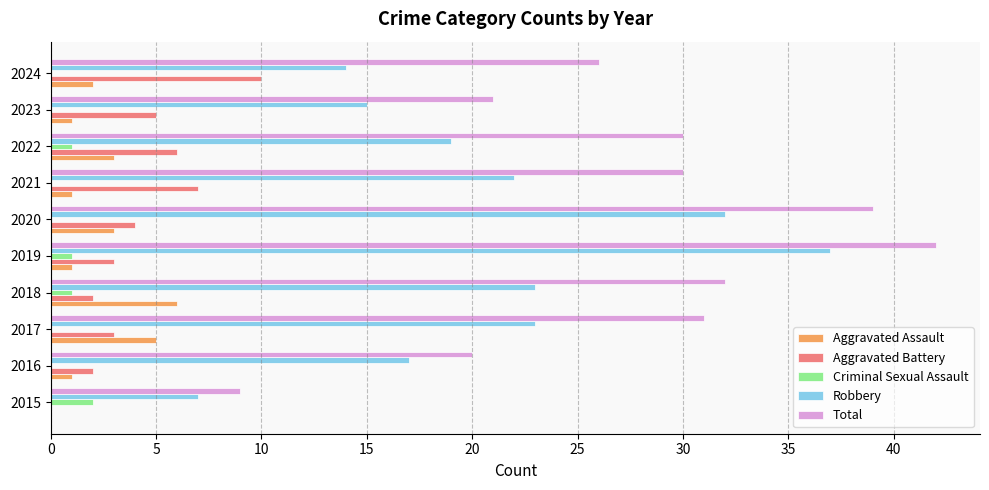

Is it true that Aggravated Battery equals 5 at 2023?

True